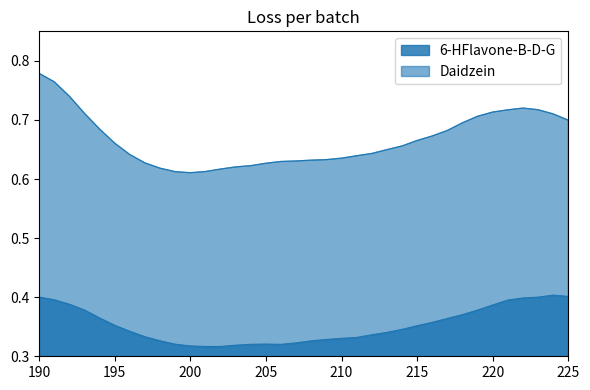

Where is the first local maximum for 6-HFlavone-B-D-G?

205